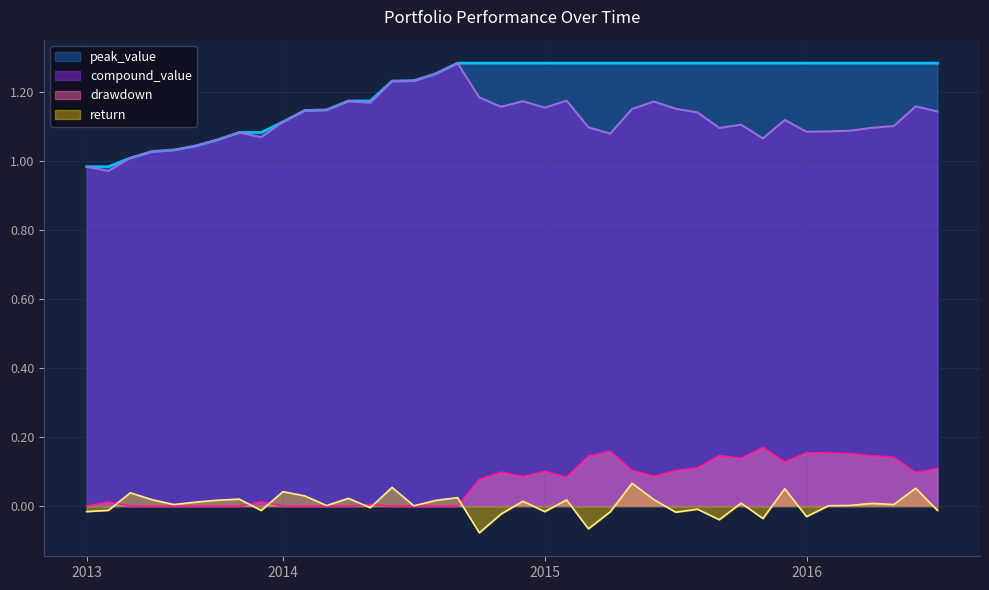

What position from the left is 2014-02?

11